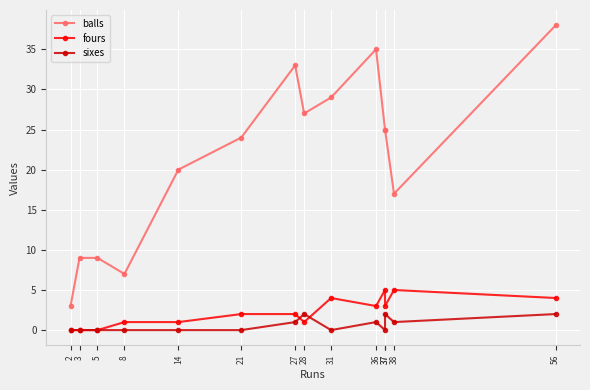

Is it true that fours equals 1 at 28?

True